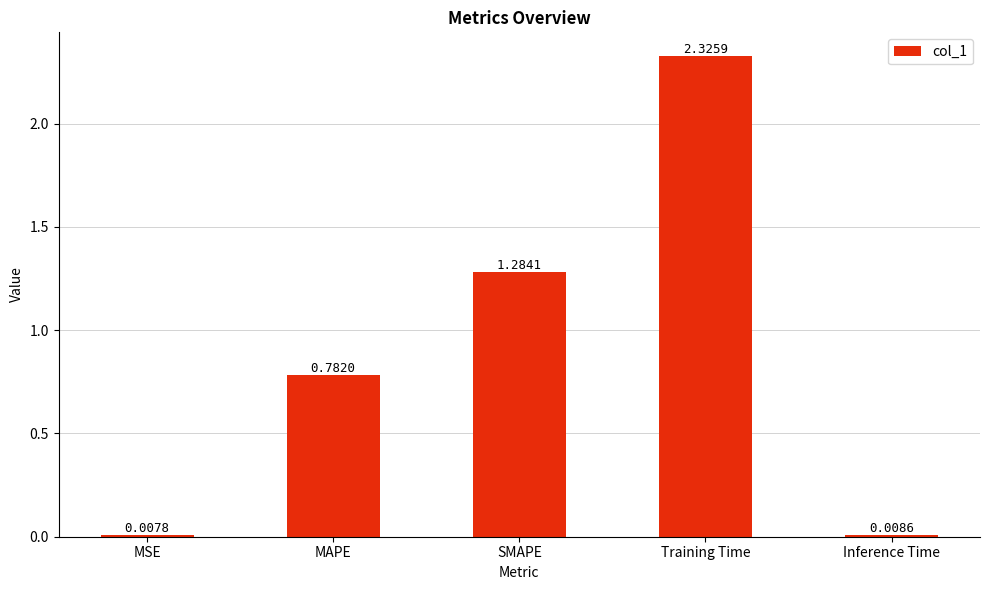

Which category has the lowest value across all series?

MSE